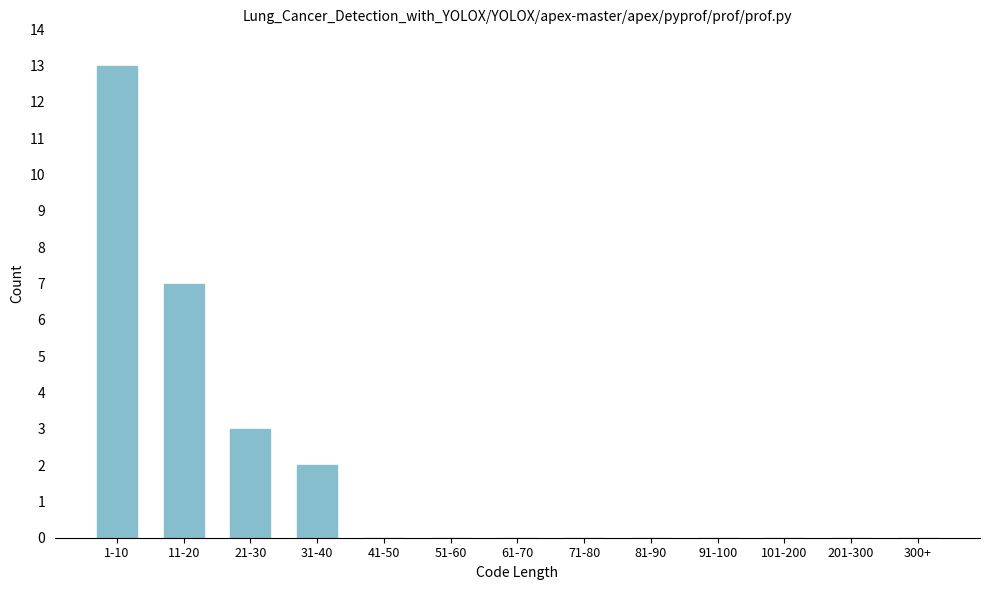

Reading left to right, extract all data points from this chart.

1-10=13	11-20=7	21-30=3	31-40=2	41-50=0	51-60=0	61-70=0	71-80=0	81-90=0	91-100=0	101-200=0	201-300=0	300+=0